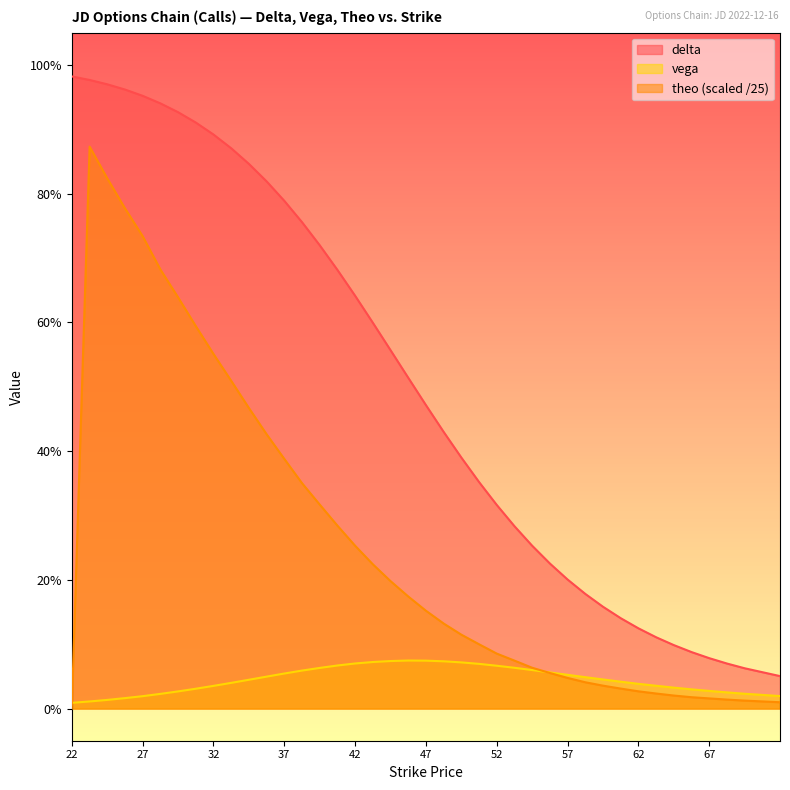

What is the label of the 20th point from the left?

46.26